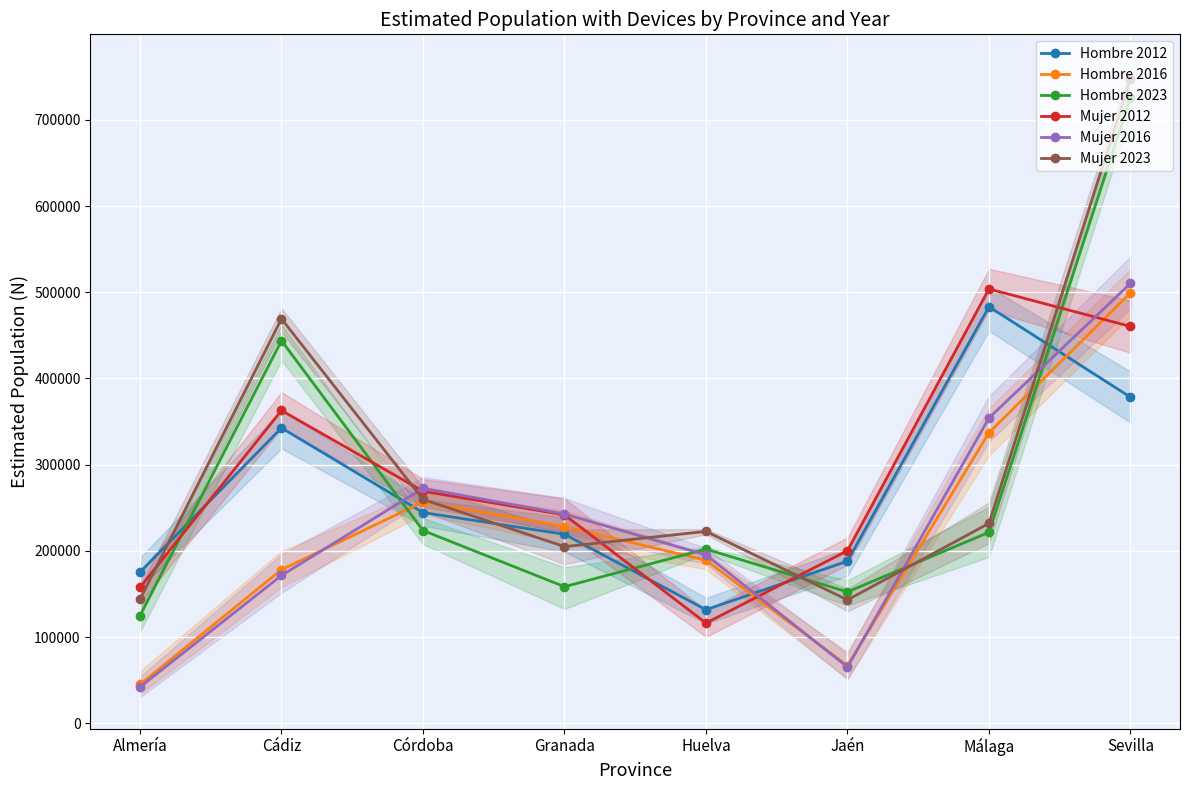

Where does the Hombre 2016 series first go above 228259?

Córdoba